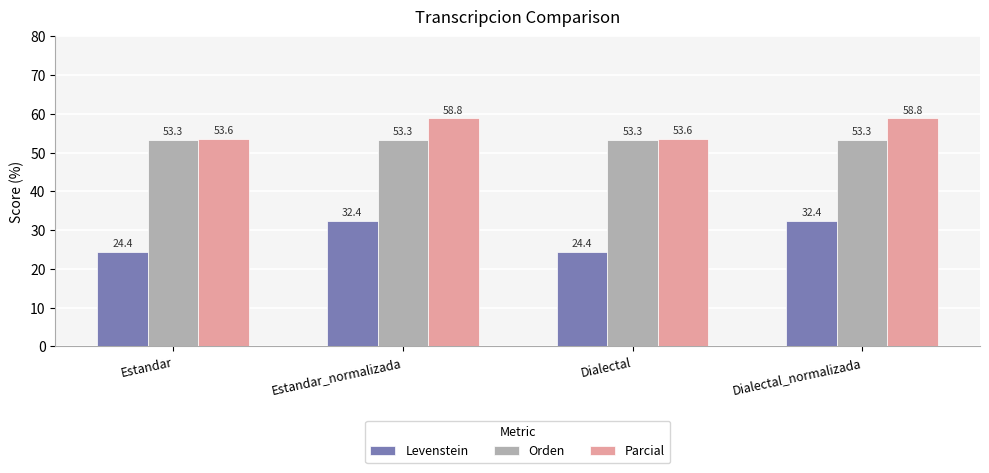

Reading left to right, transcribe all the data shown in this chart.

Levenstein: 24.4	32.4	24.4	32.4
Orden: 53.3	53.3	53.3	53.3
Parcial: 53.6	58.8	53.6	58.8